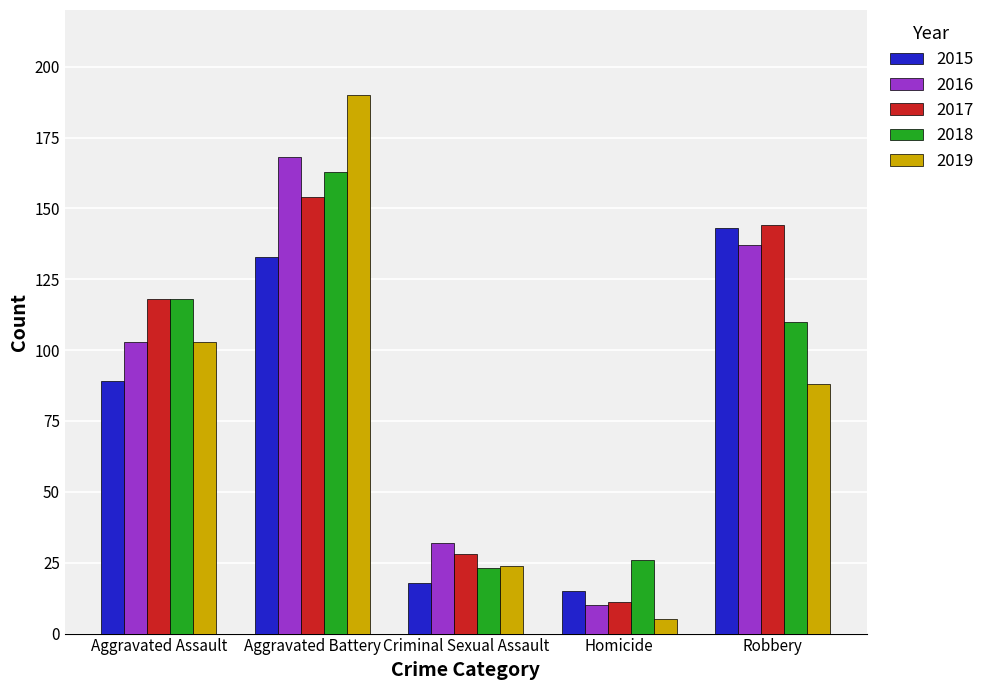

At which label does 2015 reach its peak?

Robbery